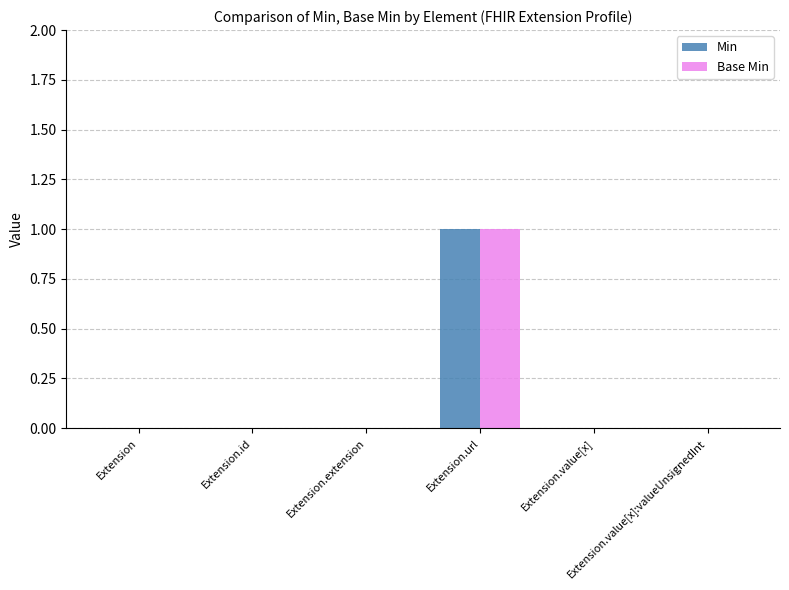

At which category is the sum across all series the highest?

Extension.url